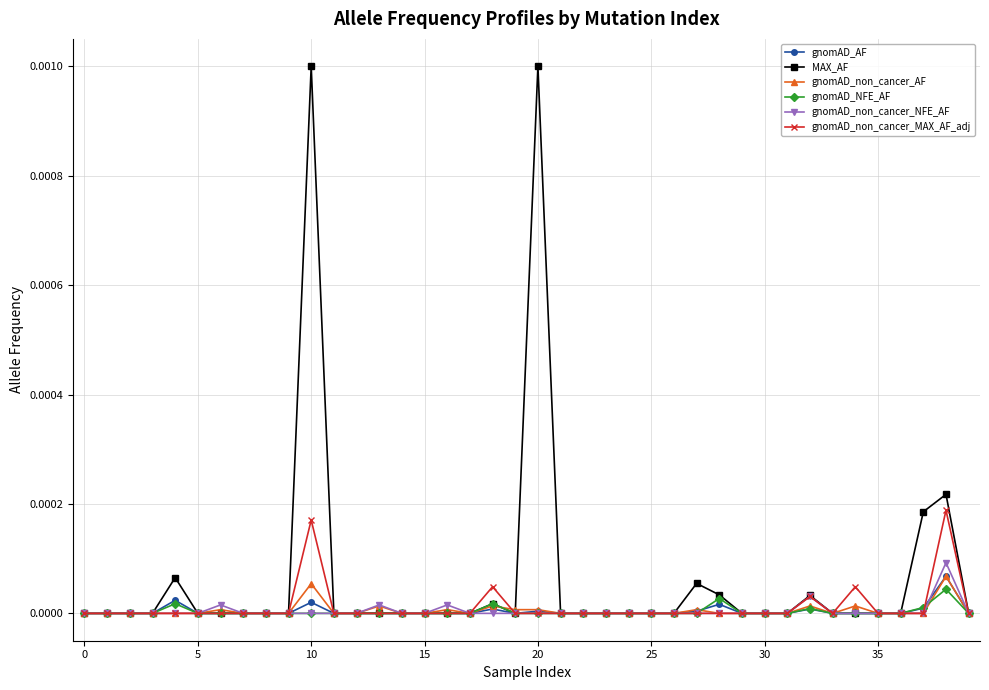

Which series has the largest range (max minus min)?

MAX_AF